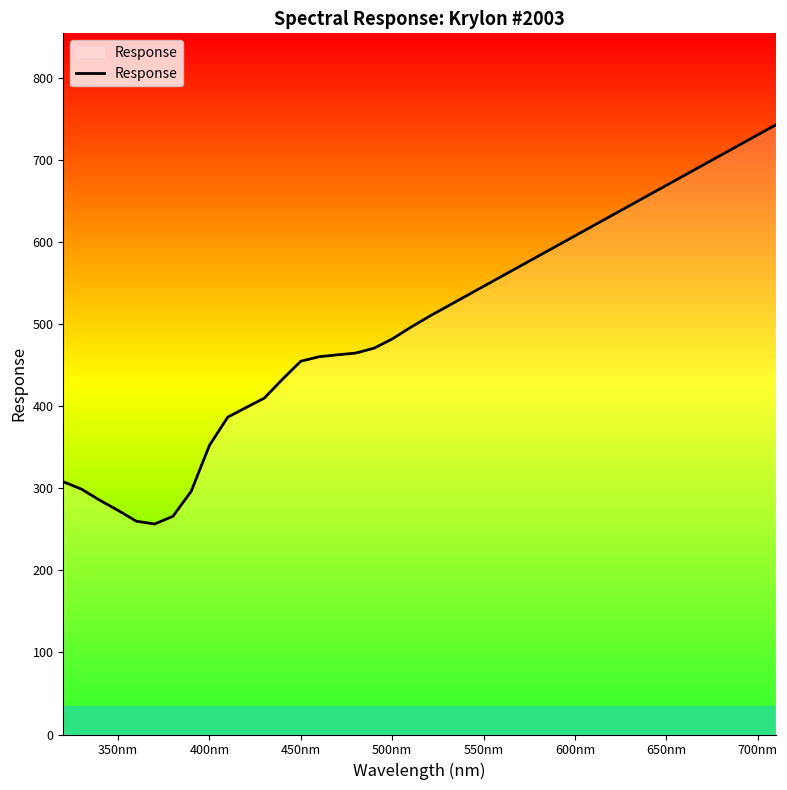

What is the difference between the maximum and minimum values?

486.2